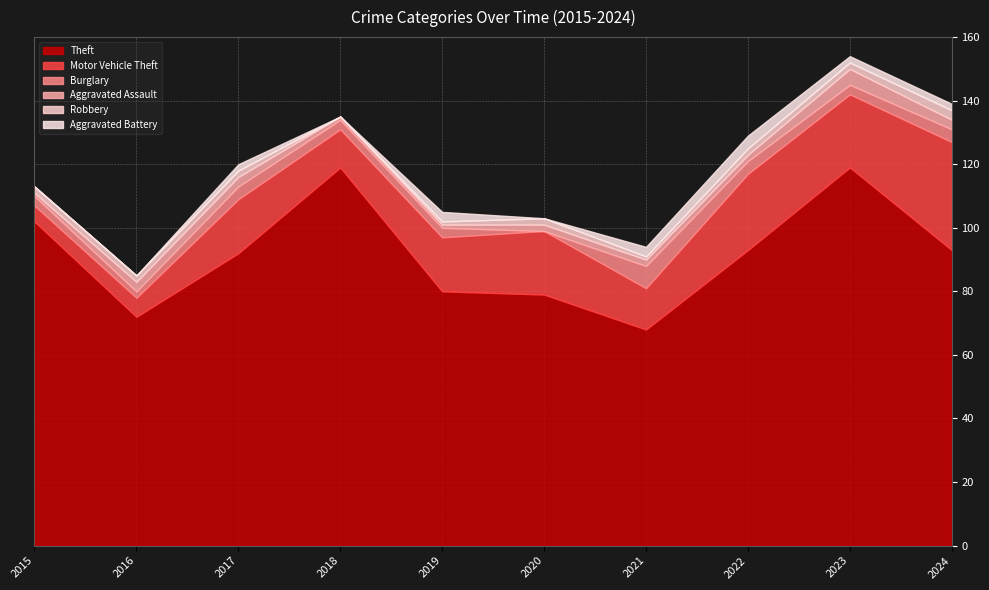

At which label is Aggravated Assault closest to 3?

2016